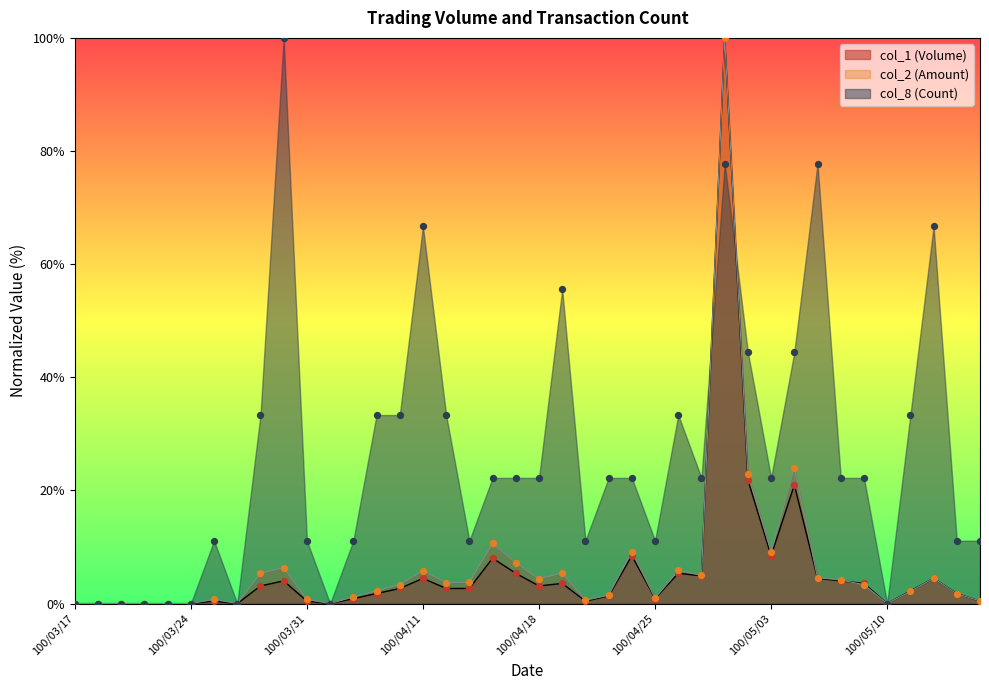

What is the maximum value for col_2 (Amount)?

100.0